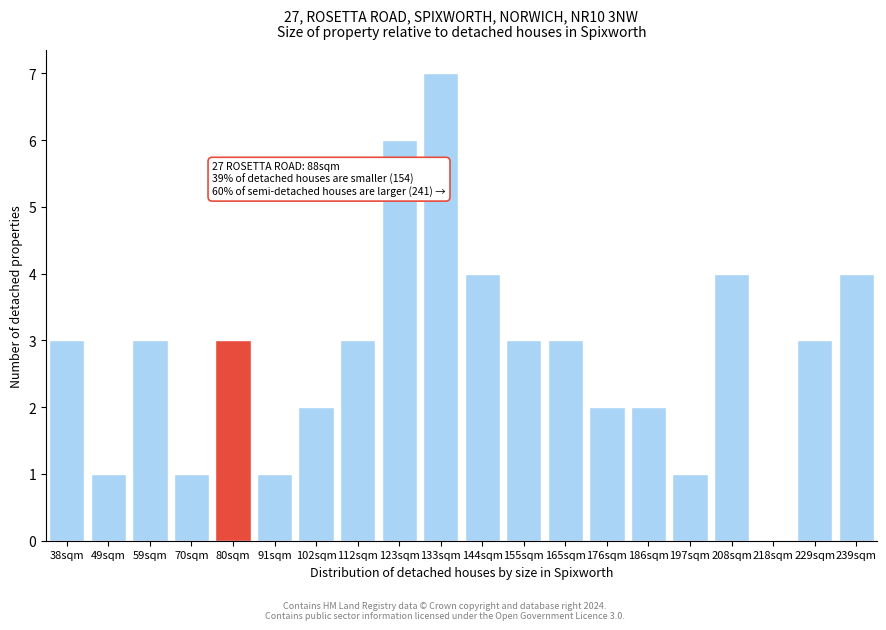

Reading left to right, transcribe all the data shown in this chart.

38sqm=3	49sqm=1	59sqm=3	70sqm=1	80sqm=3	91sqm=1	102sqm=2	112sqm=3	123sqm=6	133sqm=7	144sqm=4	155sqm=3	165sqm=3	176sqm=2	186sqm=2	197sqm=1	208sqm=4	218sqm=0	229sqm=3	239sqm=4